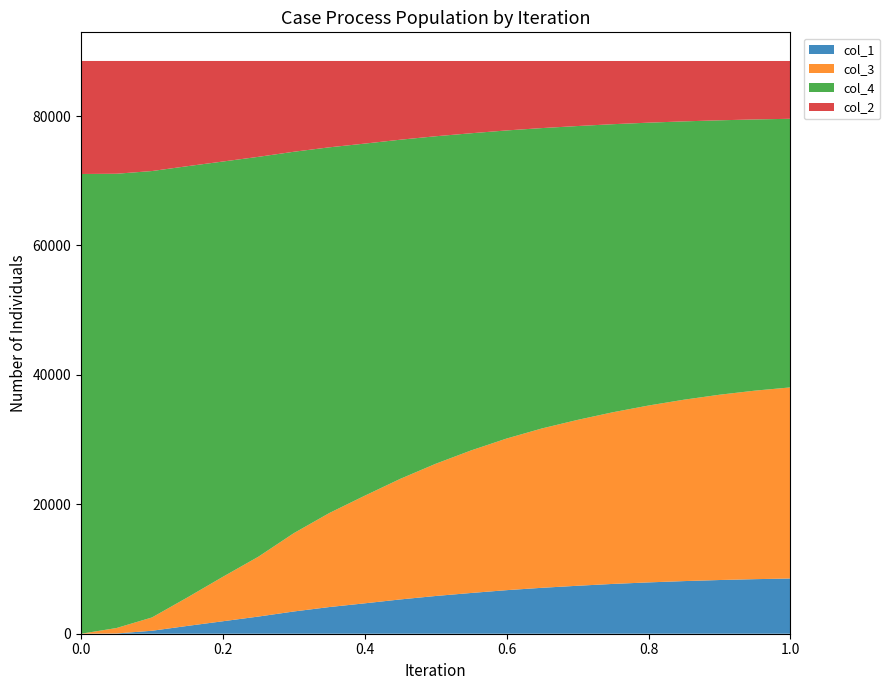

Reading left to right, what are all the values shown in this chart?

col_1: 0	40	458	1208	1928	2652	3438	4122	4698	5298	5832	6298	6732	7098	7412	7698	7932	8132	8298	8432	8532
col_3: 0	840	2056	4400	6872	9248	12104	14528	16632	18632	20432	22032	23432	24632	25632	26532	27332	28032	28632	29132	29532
col_4: 71040	70200	68984	66640	64168	61792	58936	56512	54408	52408	50608	49008	47608	46408	45408	44508	43708	43008	42408	41908	41508
col_2: 17466	17426	17008	16258	15538	14814	14028	13344	12768	12168	11632	11166	10732	10366	10052	9766	9532	9332	9166	9032	8932